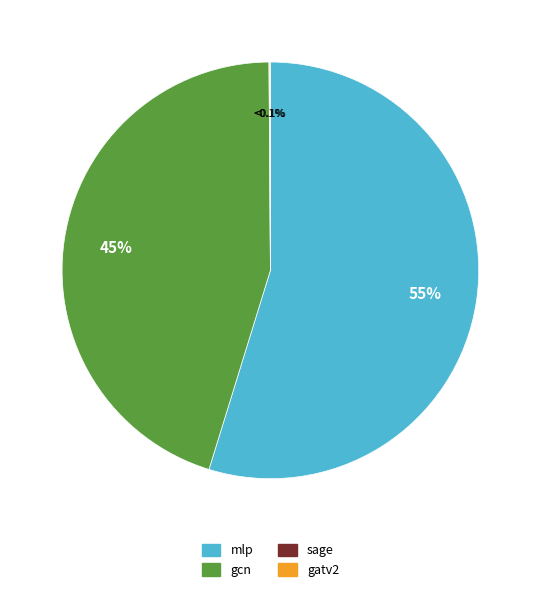

What portion of the pie excludes gcn?

54.9%